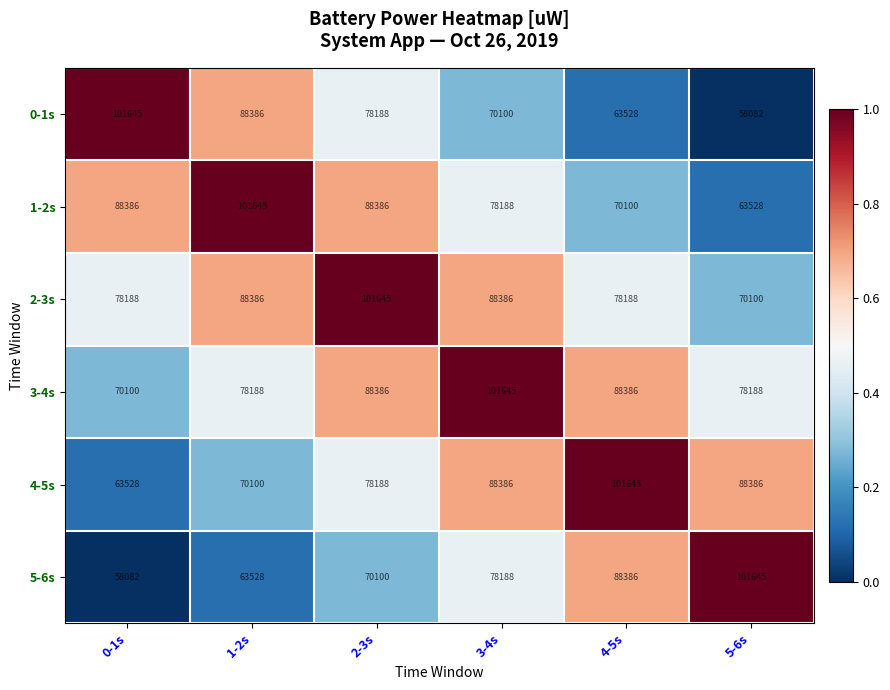

Count the 5-6s values in the range 63528 to 88386.

4